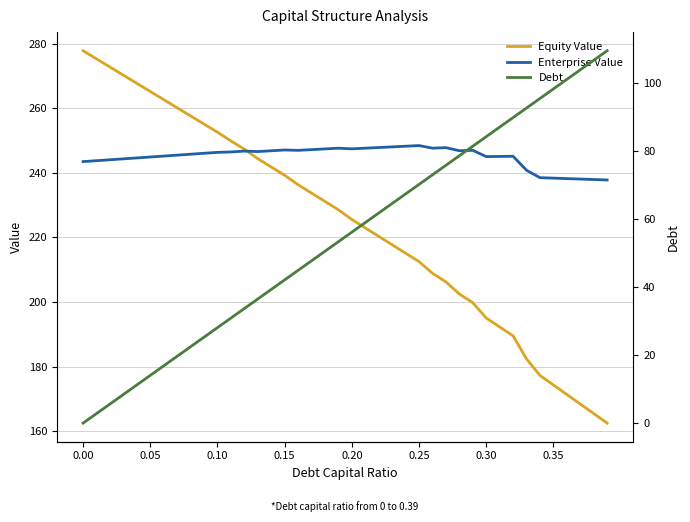

What is the maximum value for Enterprise Value?

248.4